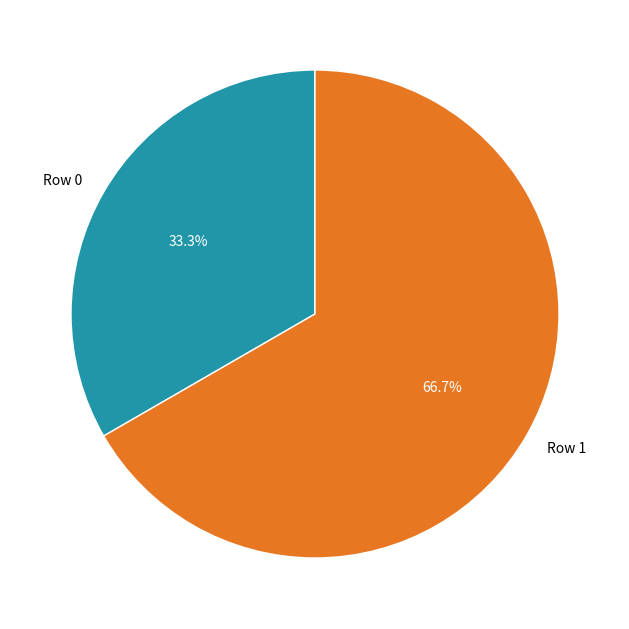

To the nearest percent, what is the difference between the largest and smallest slice percentages?

33%